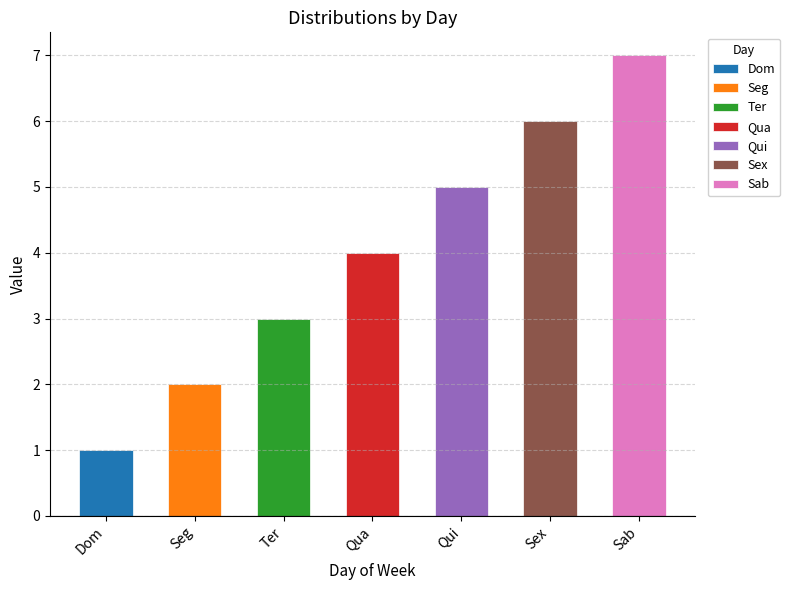

Are the bars horizontal?

No